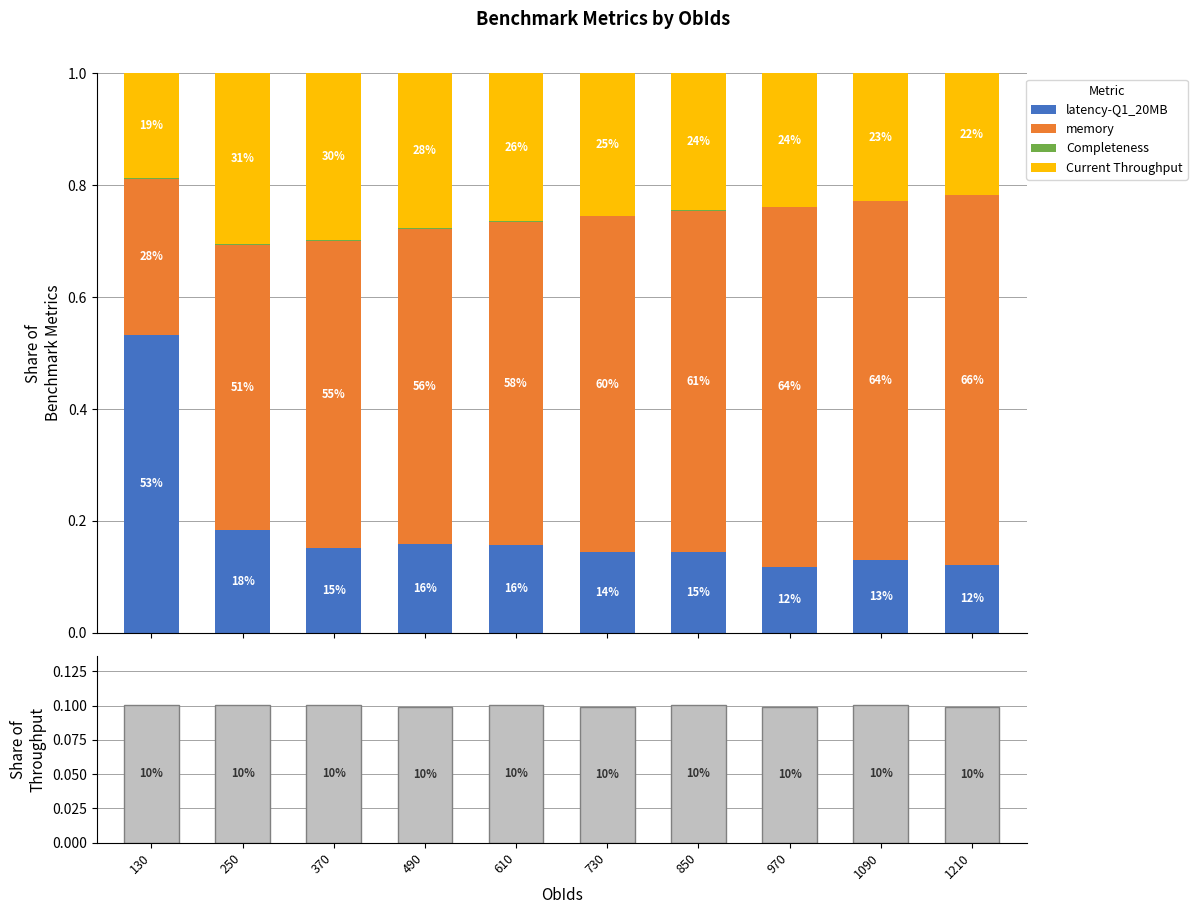

Is the value of latency-Q1_20MB at 1210 greater than the value of Current Throughput at 370?

Yes